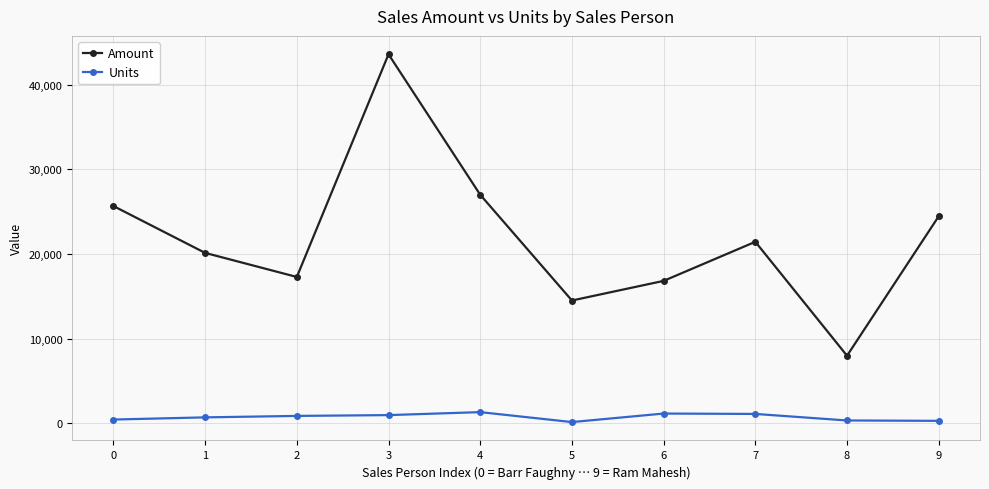

Rank the series by their maximum value, from highest to lowest.

Amount, Units